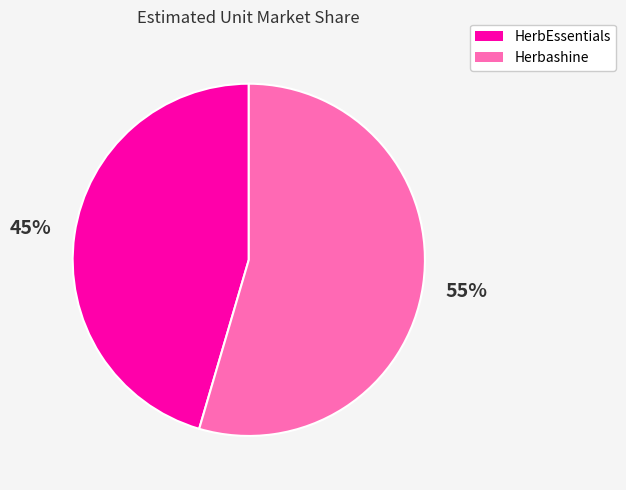

Is it true that Herbashine is 41% of the pie?

False